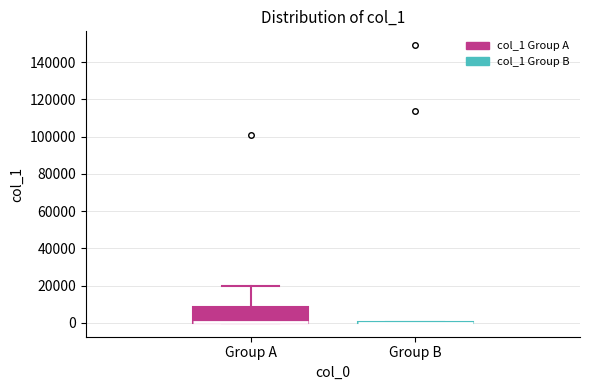

Where is the lower edge of the box for Group A on the y-axis? The values are not printed on the chart, so give them approximately, as read against the axis.

0